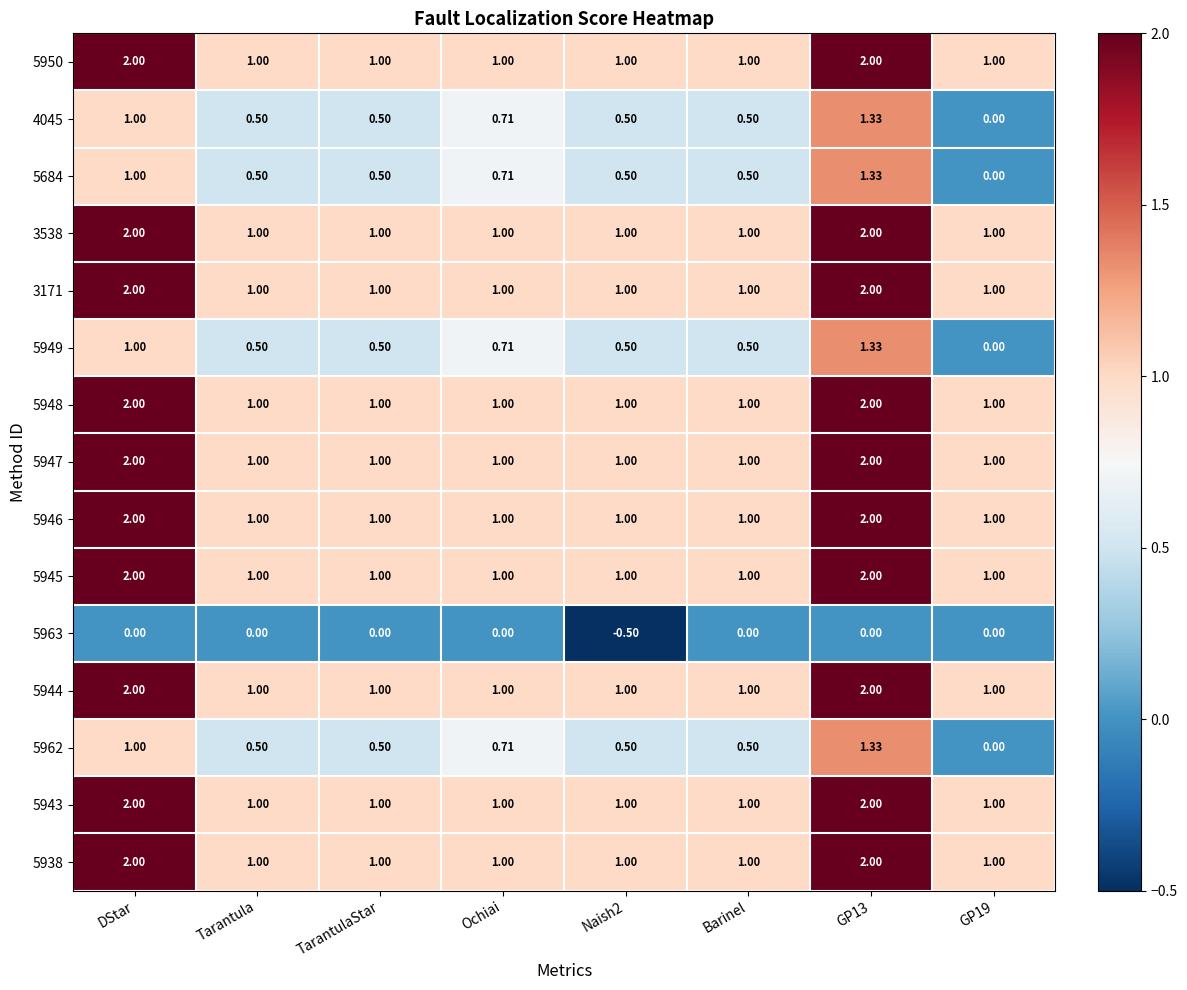

Between Ochiai and GP13, which is larger?

GP13